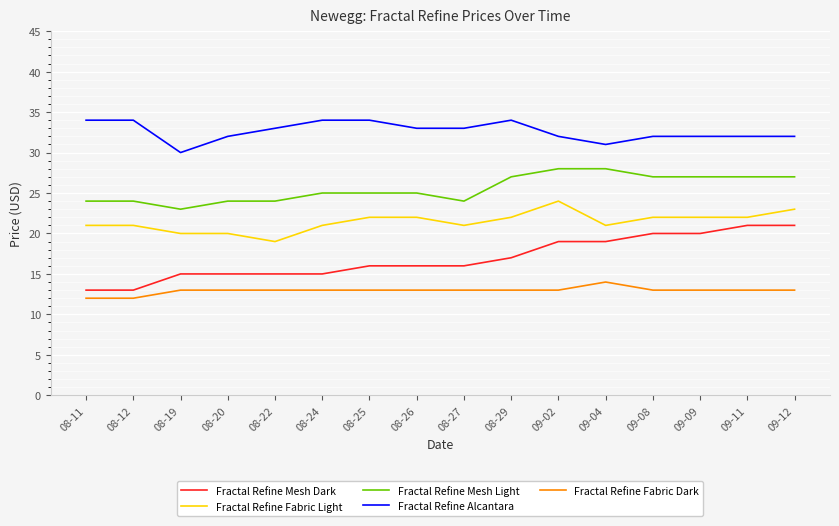

Which series has the widest spread of values?

Fractal Refine Mesh Dark